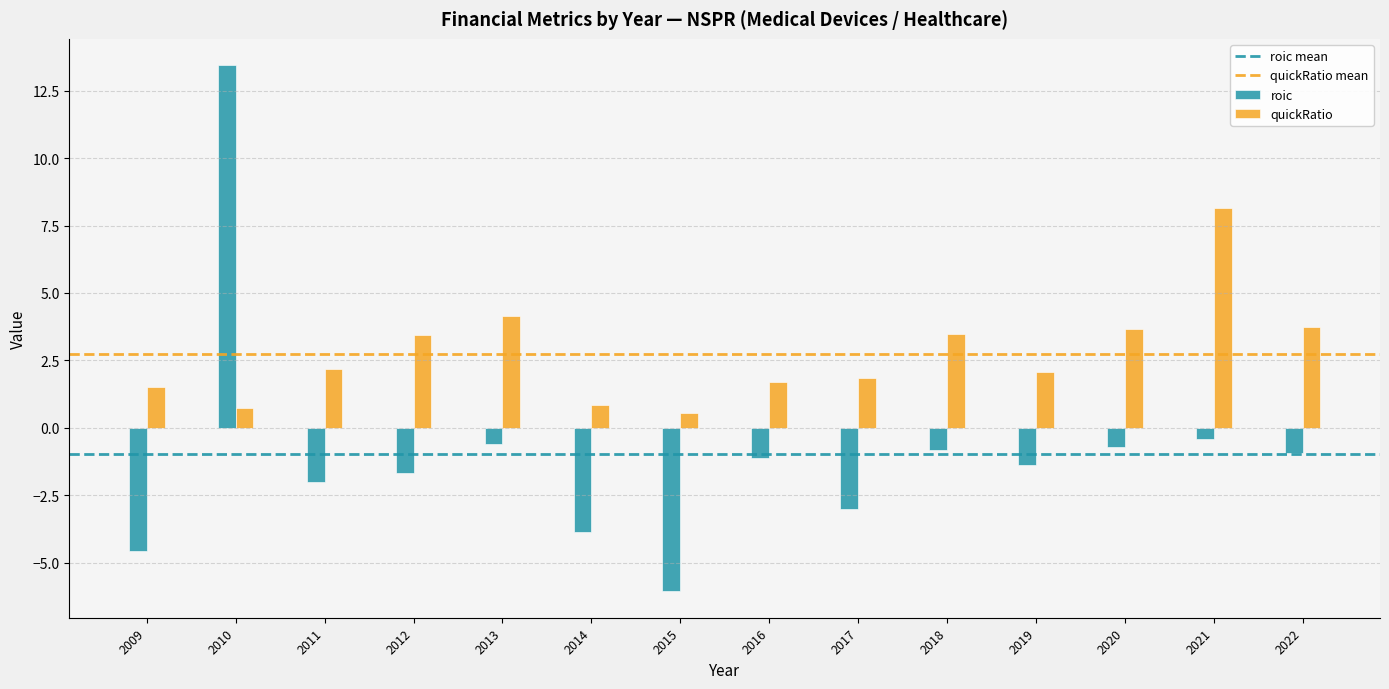

What is the average value of the quickRatio series?

2.7